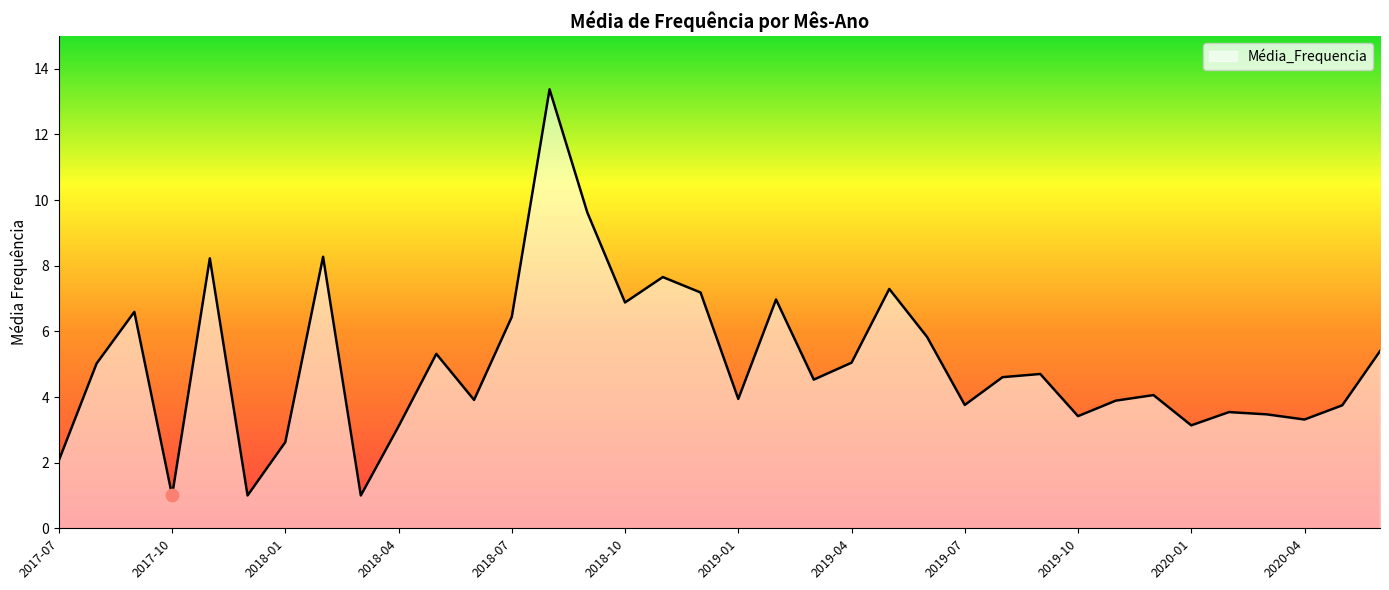

What is the difference between the maximum and minimum values?

12.4